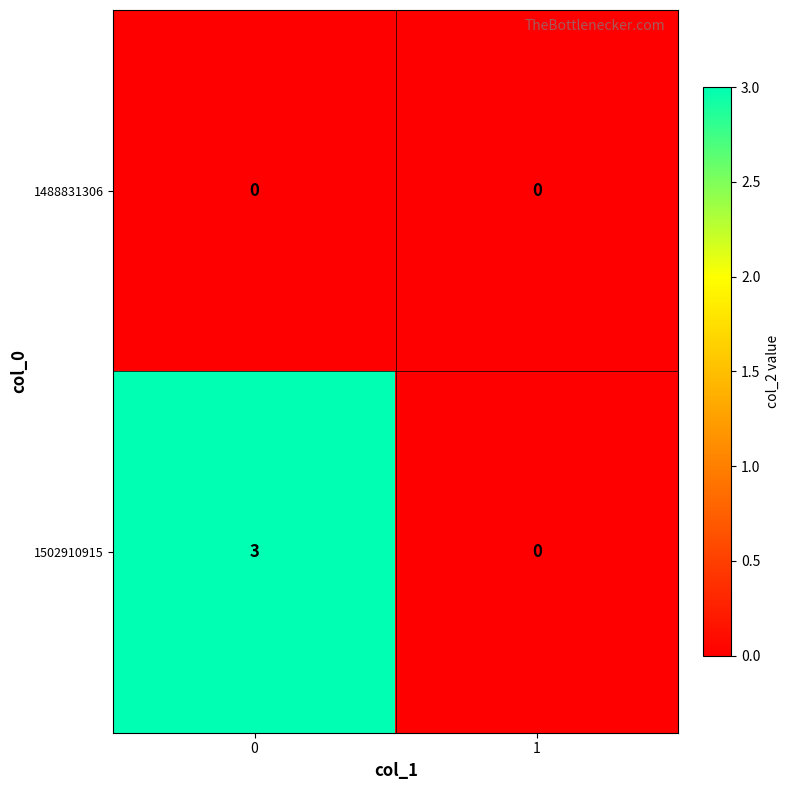

Reading left to right, what are all the values shown in this chart?

1488831306: 0	0
1502910915: 3	0